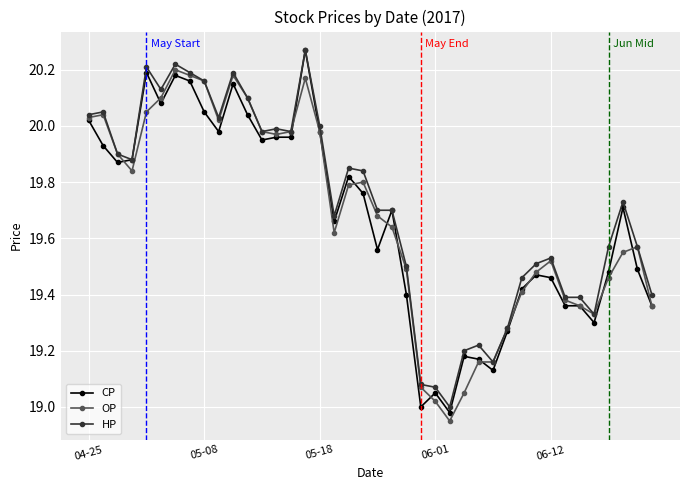

True or false: OP has more than 2 interior local peaks.

True